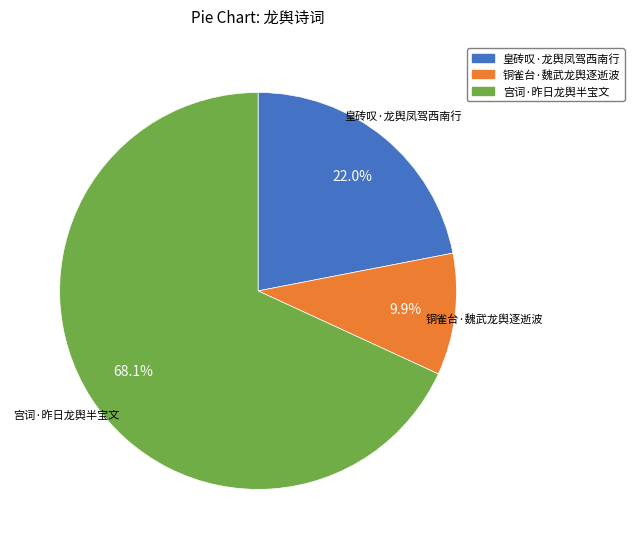

Which category accounts for the majority?

宫词·昨日龙舆半宝文